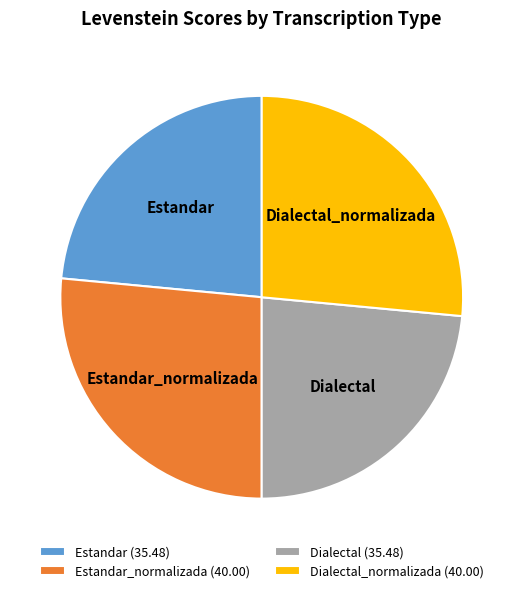

How many slices are in this pie chart?

4